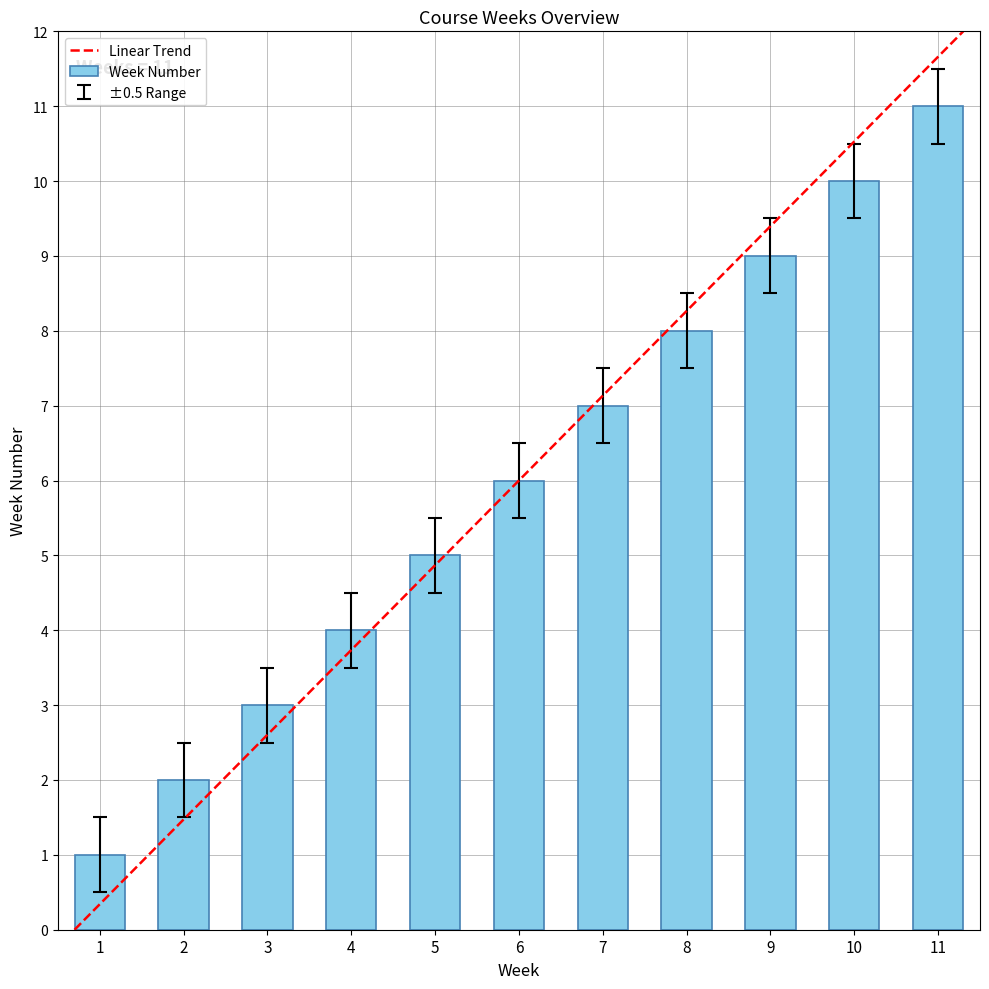

True or false: the data shows 3 at 3.

True